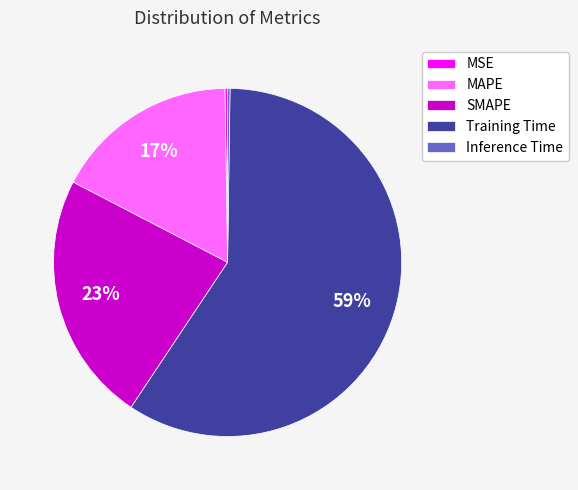

To the nearest percent, what is the average slice percentage?

20%